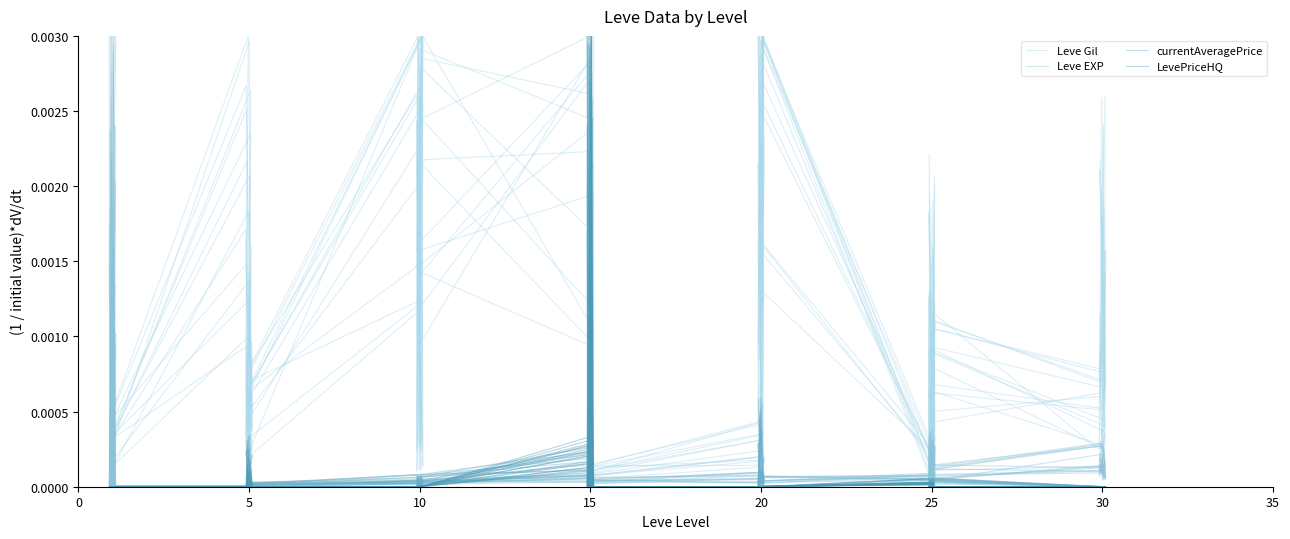

How many positive values does the currentAveragePrice series have?

35